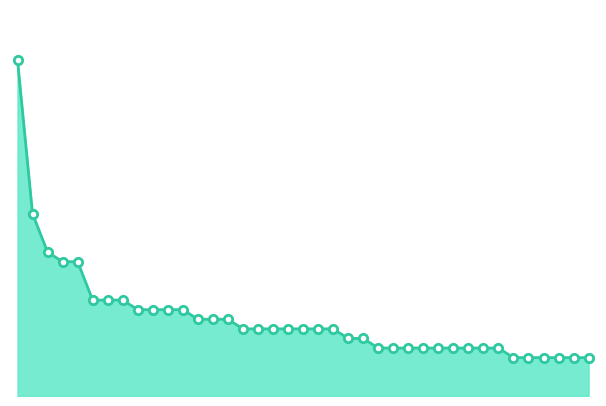

List the labels in order of value, largest first.

0, 1, 2, 3, 4, 5, 6, 7, 8, 9, 10, 11, 12, 13, 14, 15, 16, 17, 18, 19, 20, 21, 22, 23, 24, 25, 26, 27, 28, 29, 30, 31, 32, 33, 34, 35, 36, 37, 38